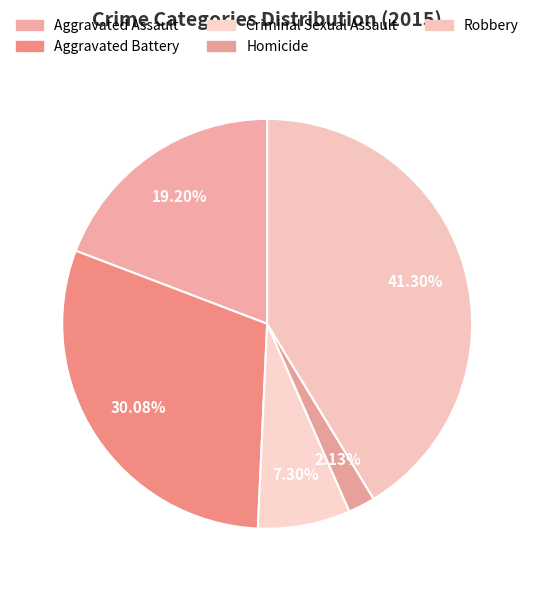

Which category has the biggest portion of the pie?

Robbery